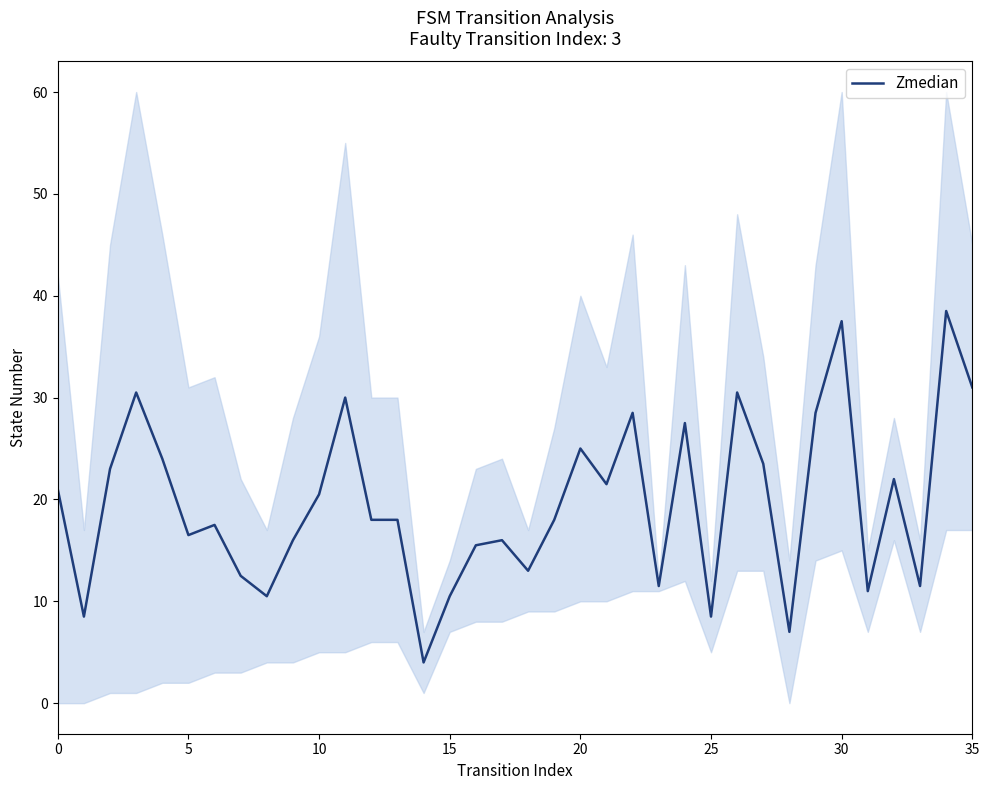

What is the smallest value displayed?

4.0